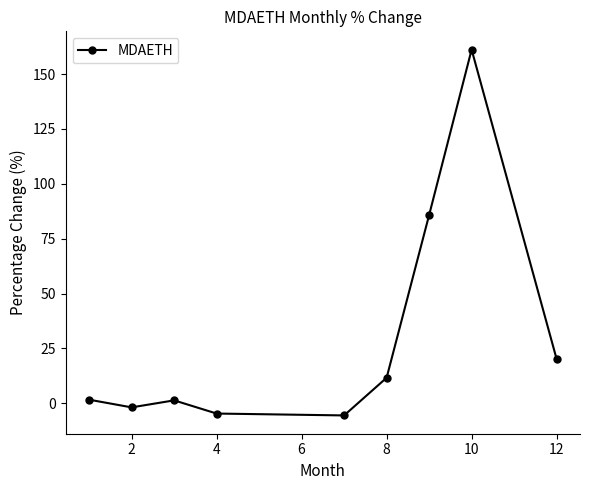

What is the value of the 6th point from the left?

11.6